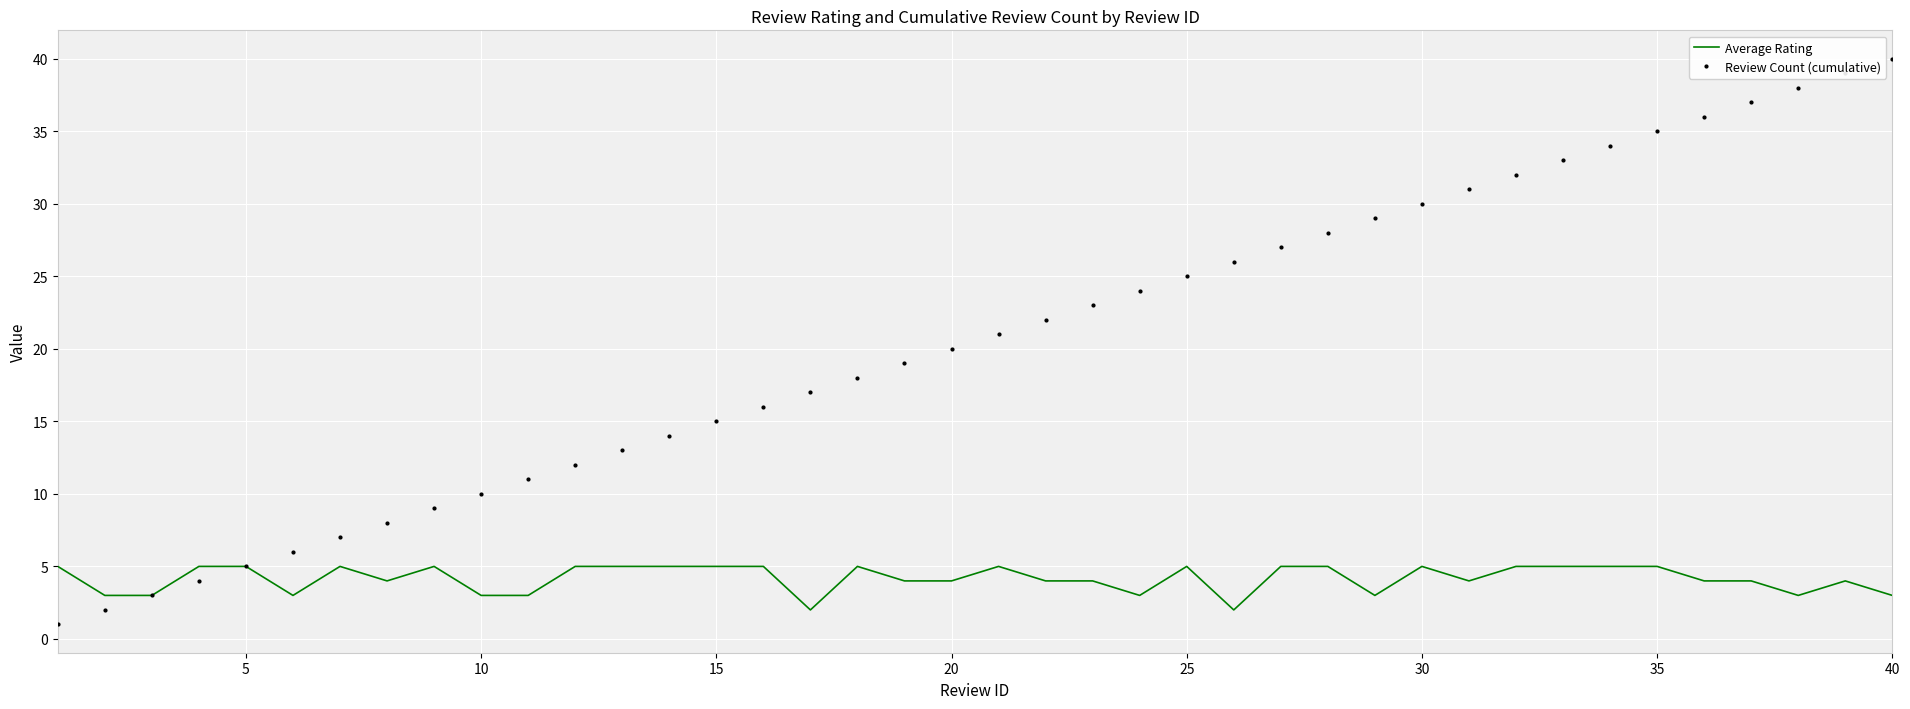

Rank the series by their average value, from highest to lowest.

Review Count (cumulative), Average Rating